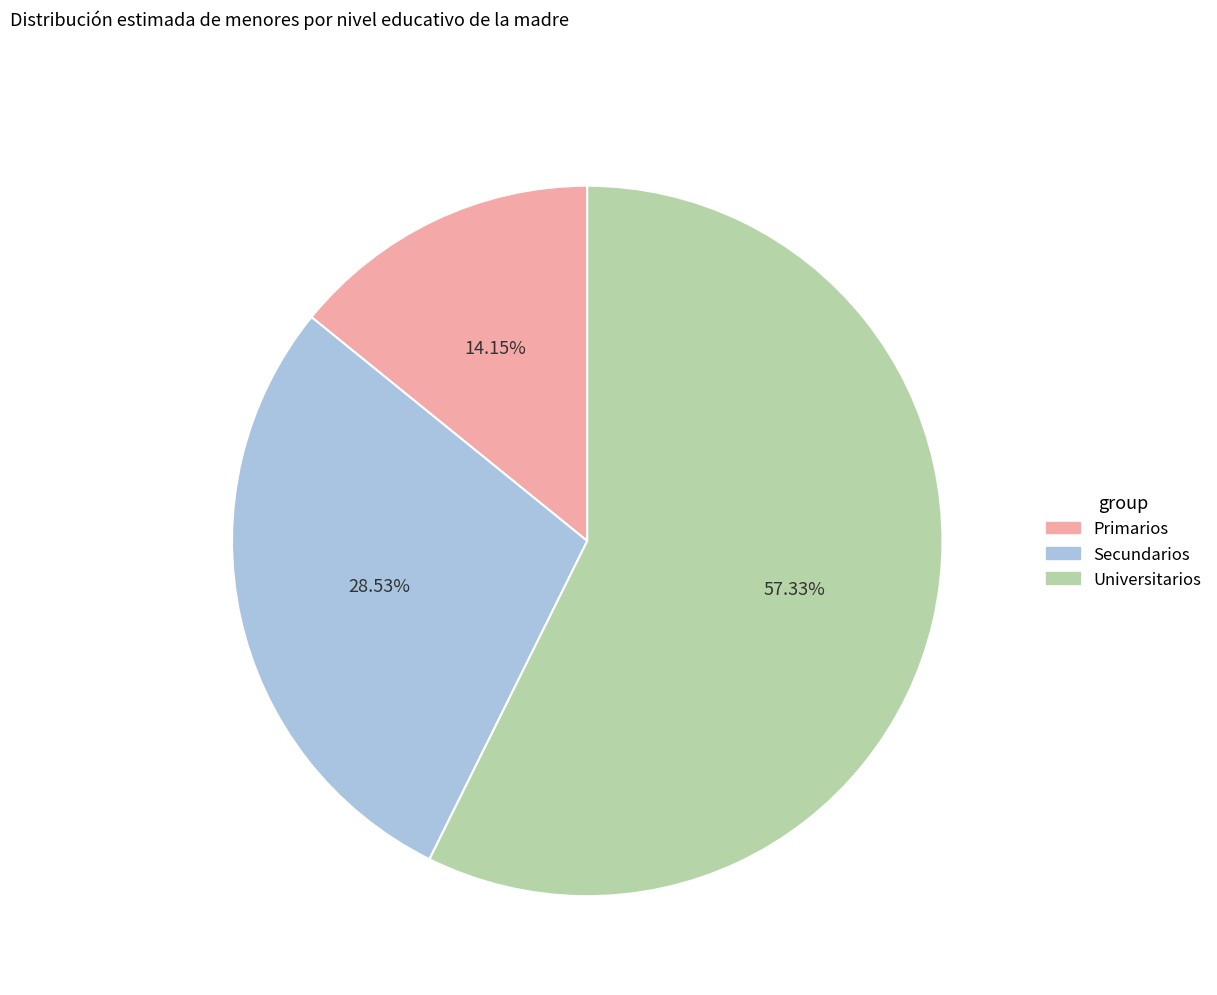

To the nearest percent, what is the difference between the Universitarios and Primarios slice percentages?

43%